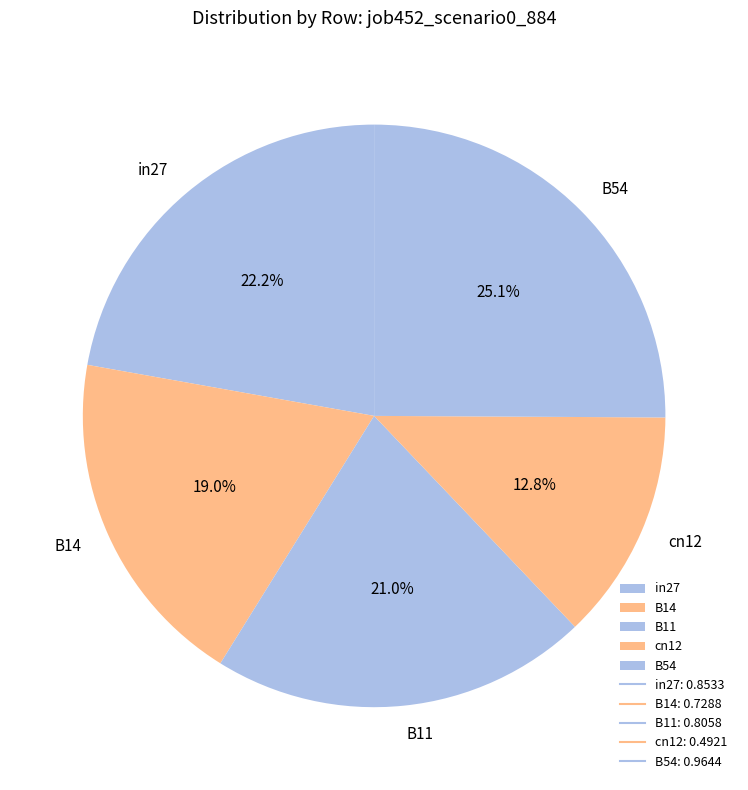

How much of the chart is everything except B11?

79.0%